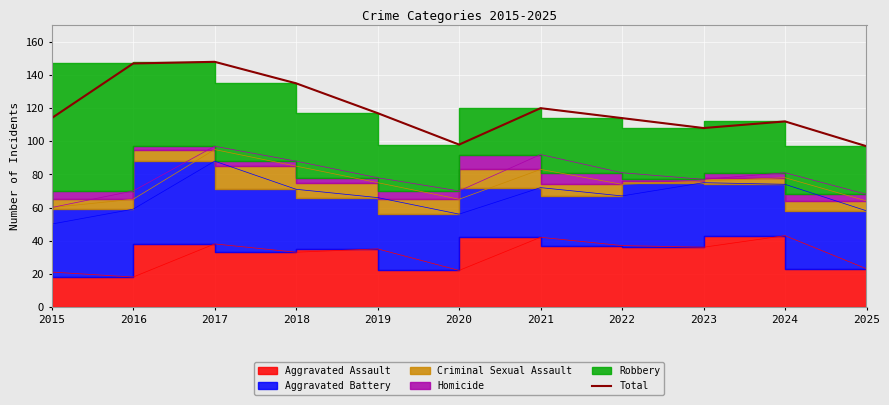

Reading left to right, transcribe all the data shown in this chart.

114	147	148	135	117	98	120	114	108	112	97